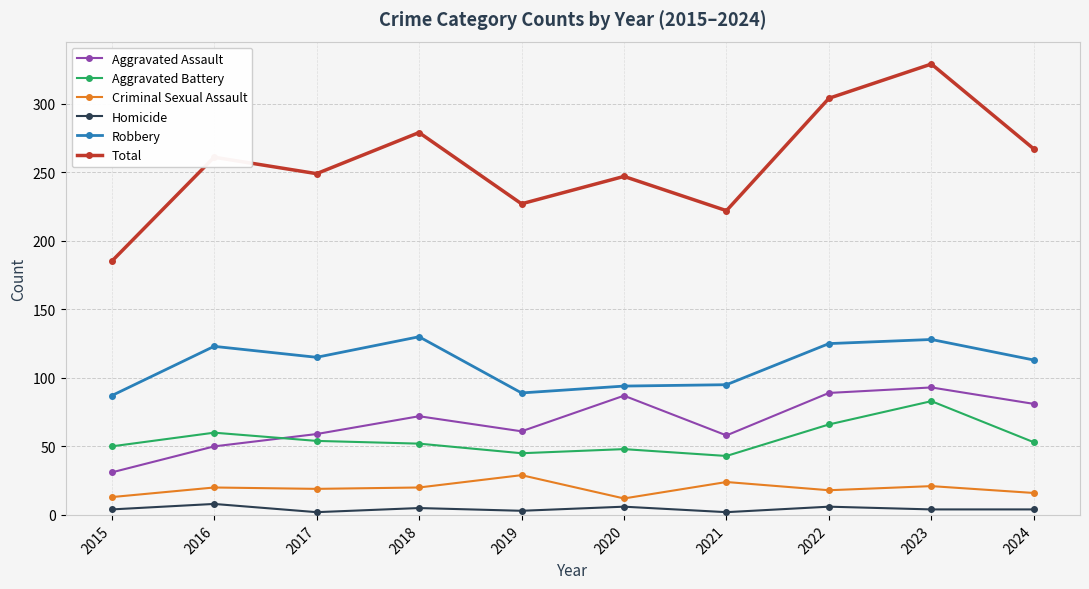

What is the maximum value for Criminal Sexual Assault?

29